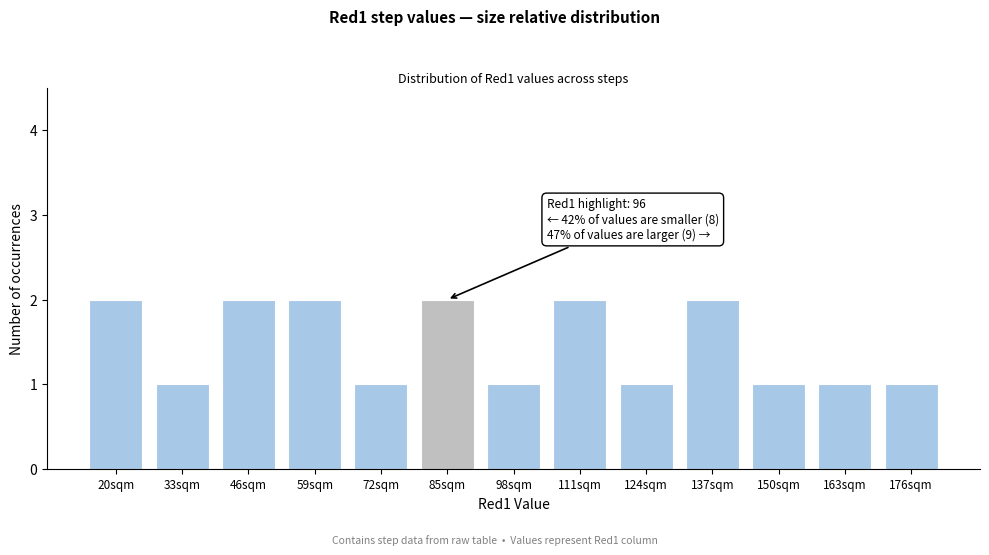

Reading left to right, extract all data points from this chart.

20sqm=2	33sqm=1	46sqm=2	59sqm=2	72sqm=1	85sqm=2	98sqm=1	111sqm=2	124sqm=1	137sqm=2	150sqm=1	163sqm=1	176sqm=1